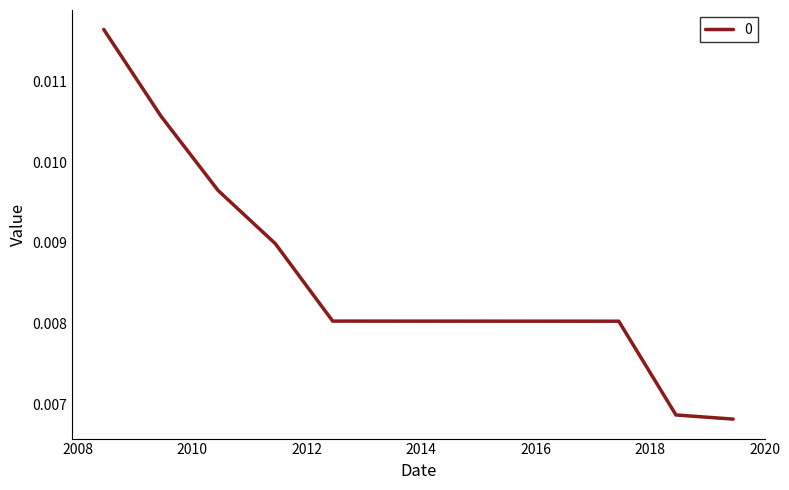

How many lines are shown in the chart?

1